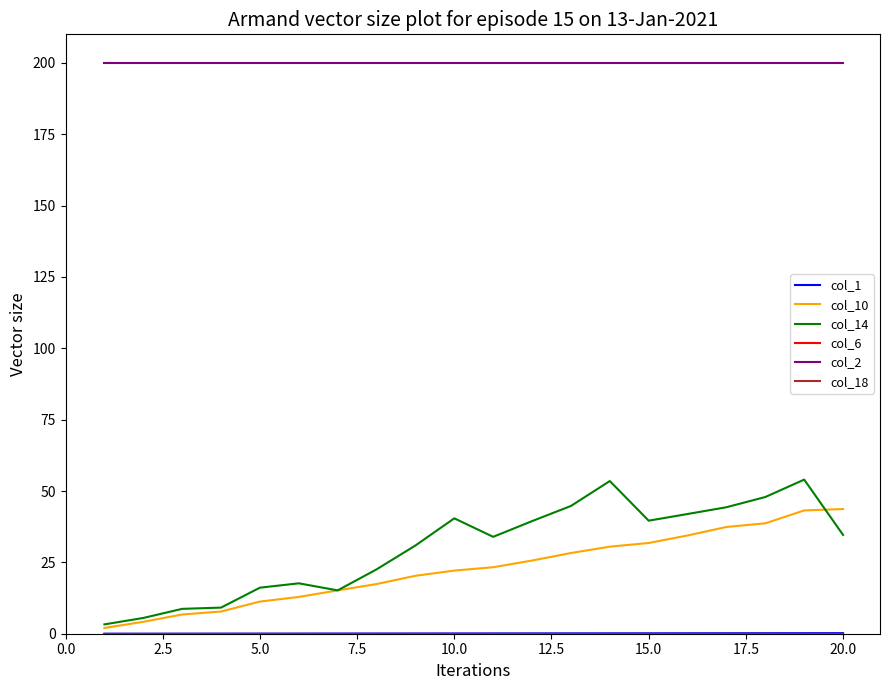

Is this an area chart (filled region under the line)?

No